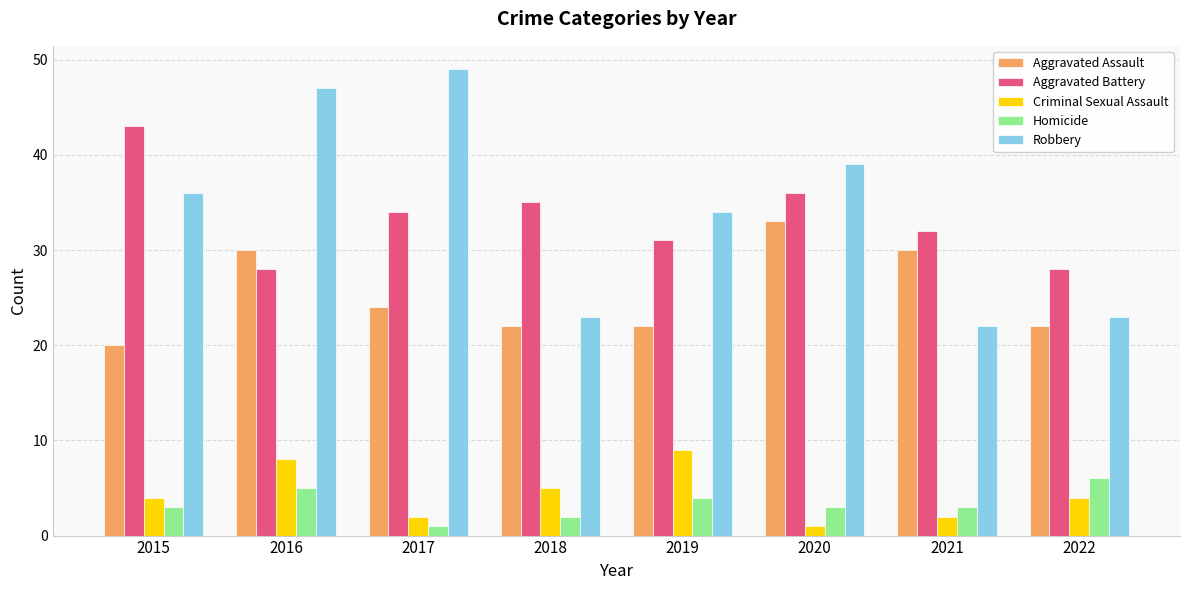

What are all the series names shown in the legend?

Aggravated Assault, Aggravated Battery, Criminal Sexual Assault, Homicide, Robbery